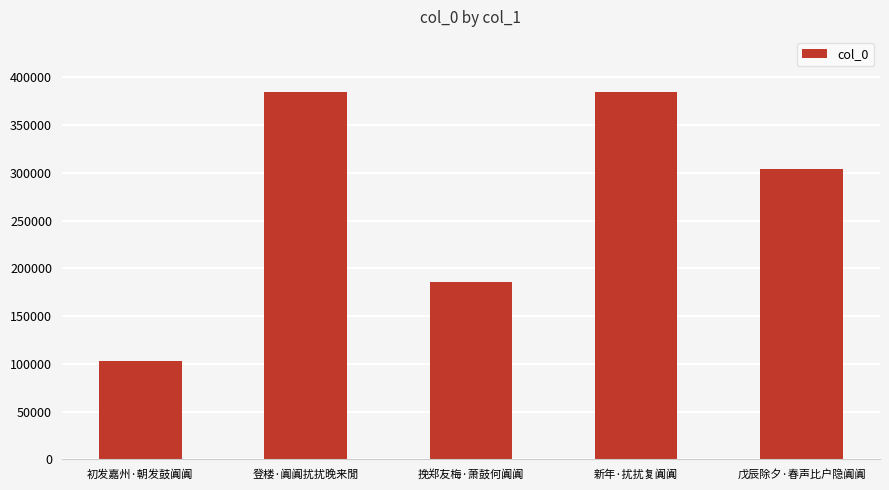

True or false: the data shows 185455 at 挽郑友梅·萧鼓何阗阗.

True